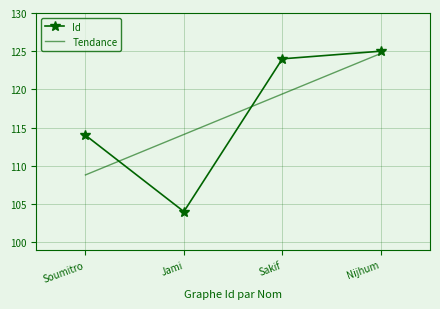

What is the value of the 3rd point from the left?

124